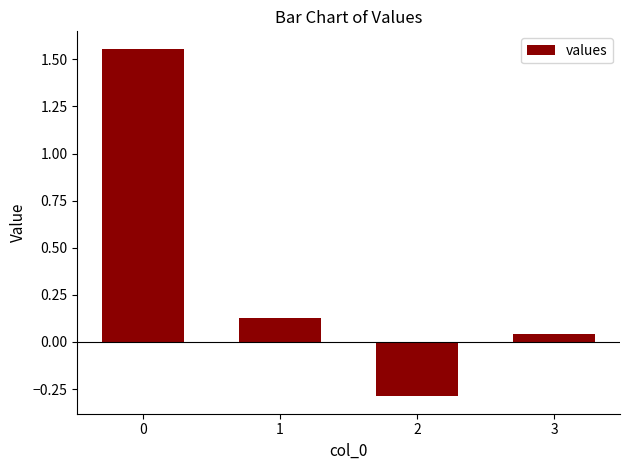

How many series are shown in this chart?

1